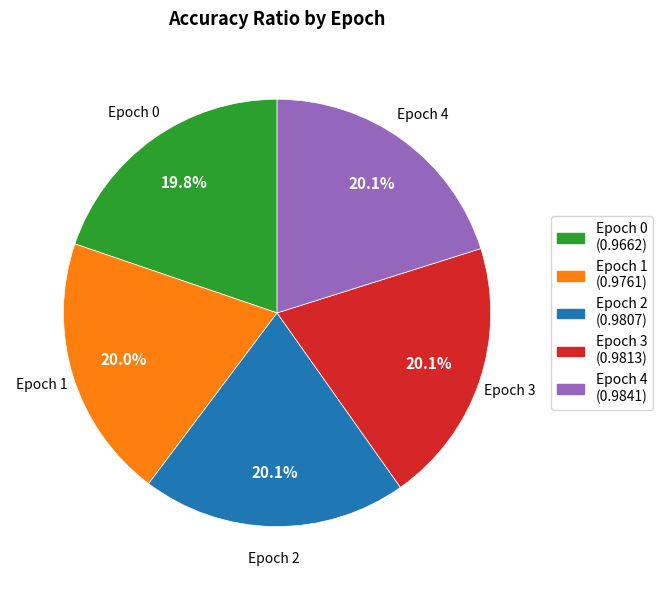

Is there any slice that represents more than half of the pie?

No